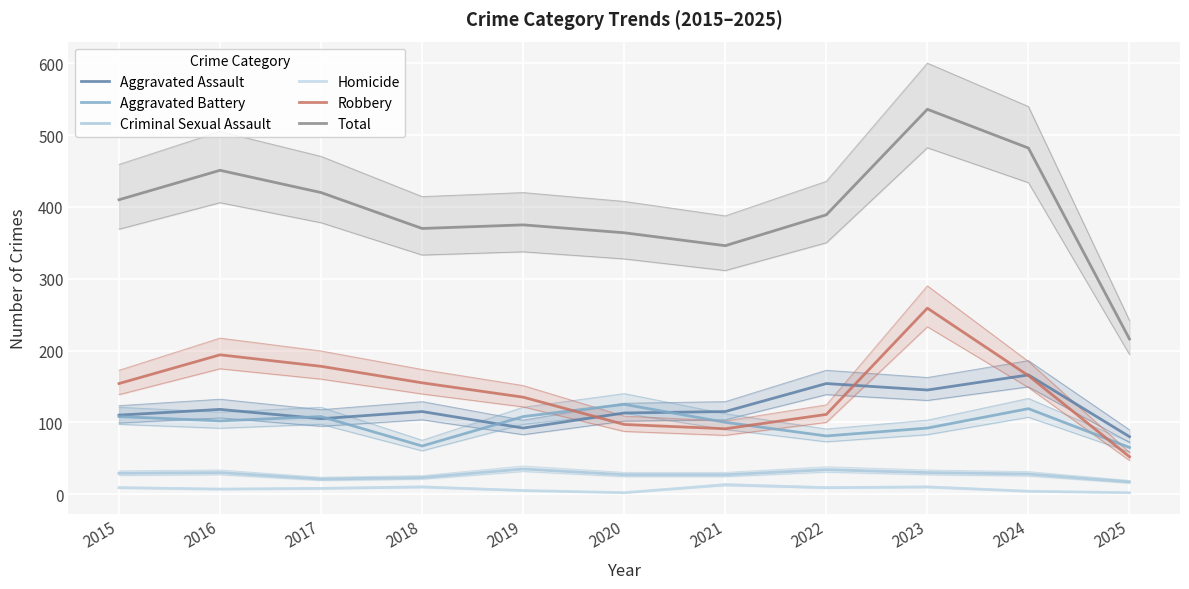

The value of Aggravated Battery at 2020 is 125. True or false?

True